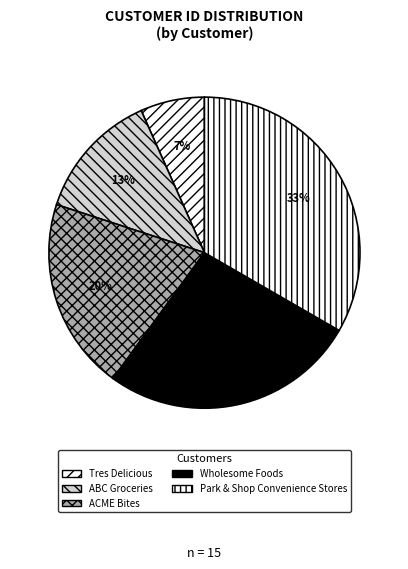

Do Park & Shop Convenience Stores and Wholesome Foods together represent more than half of the pie?

Yes